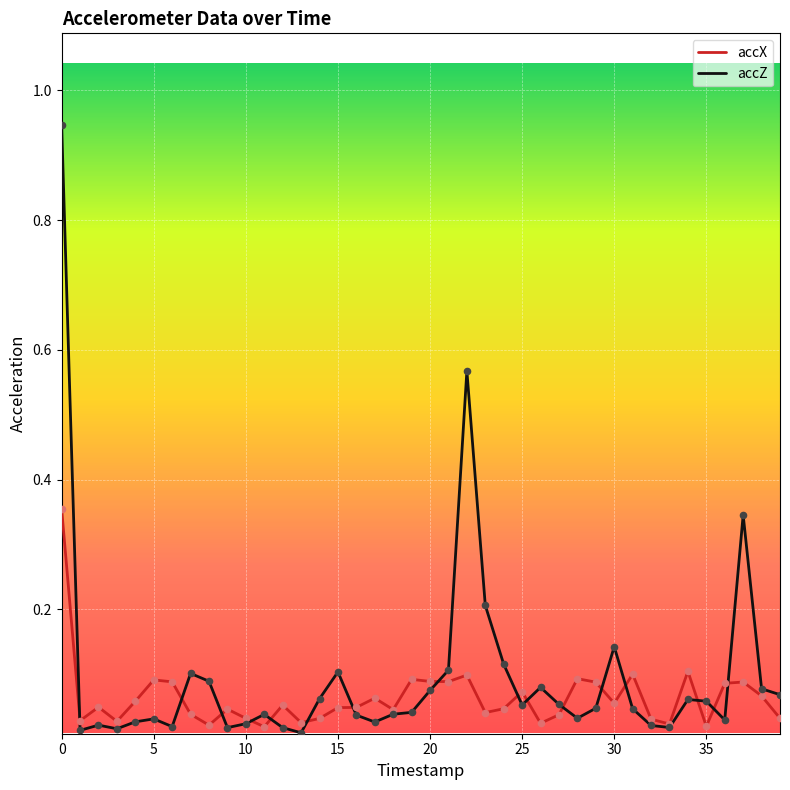

Which series has the widest spread of values?

accZ